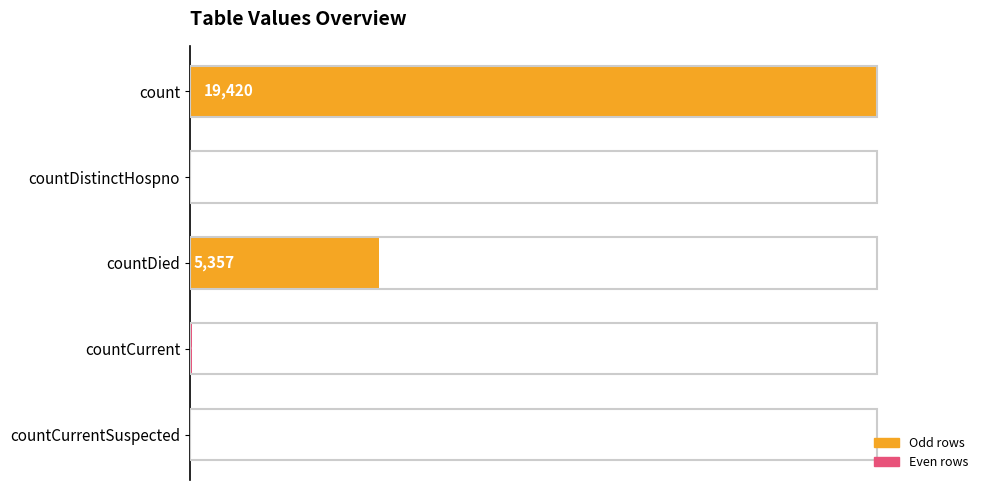

Reading top to bottom, list all the values displayed in this chart.

count=19420	countDistinctHospno=38	countDied=5357	countCurrent=60	countCurrentSuspected=0